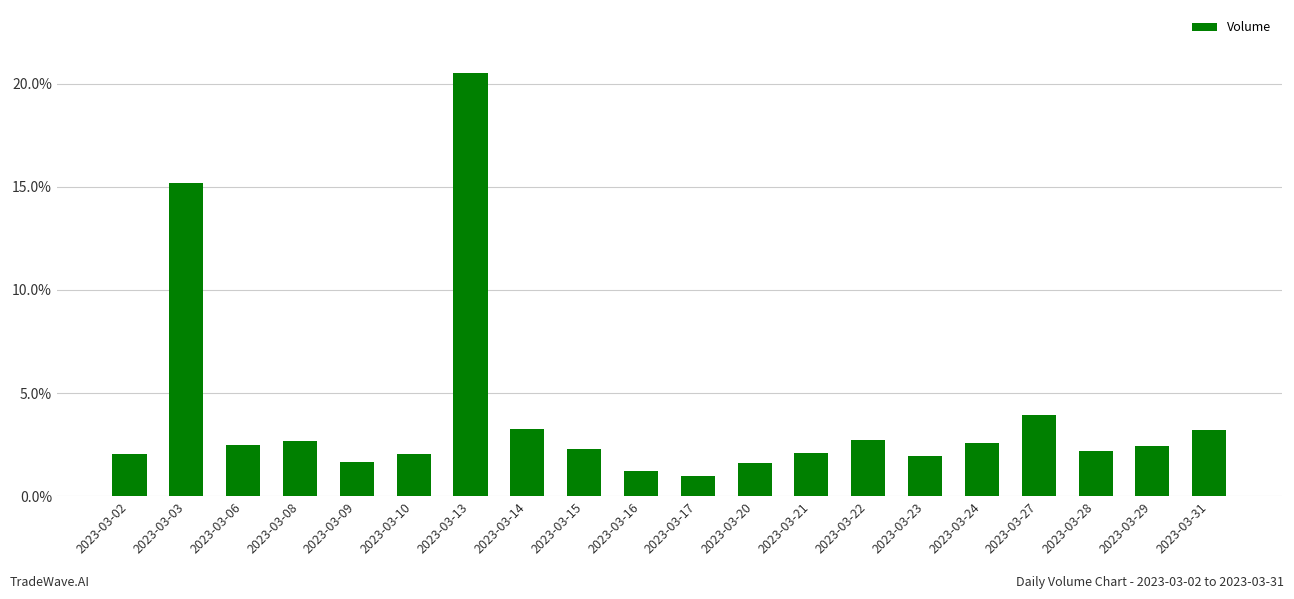

How many bars are there in total?

20